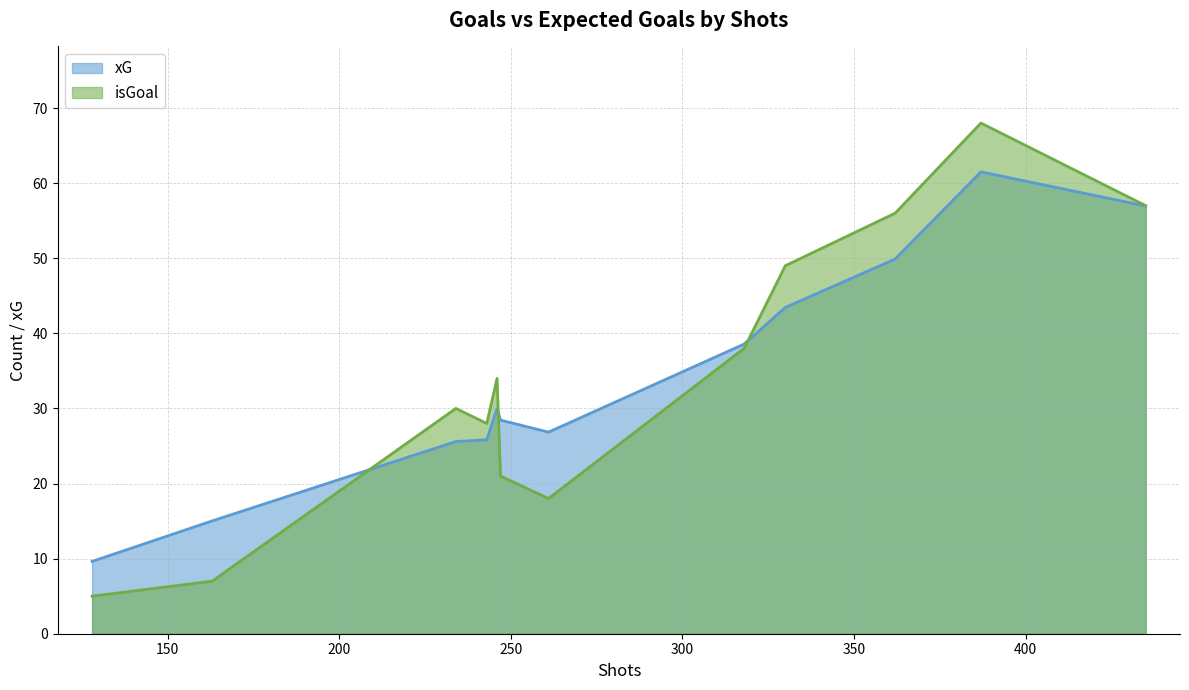

What is the maximum value shown in the chart?

68.0